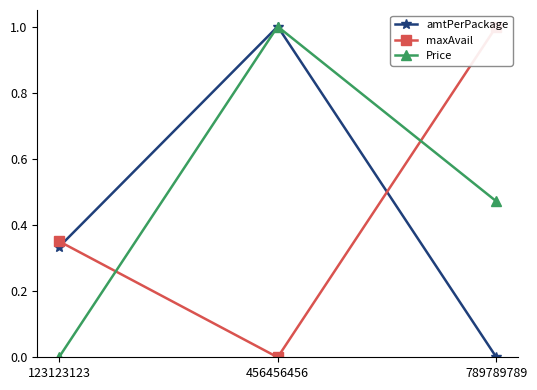

Which series has the largest range (max minus min)?

amtPerPackage